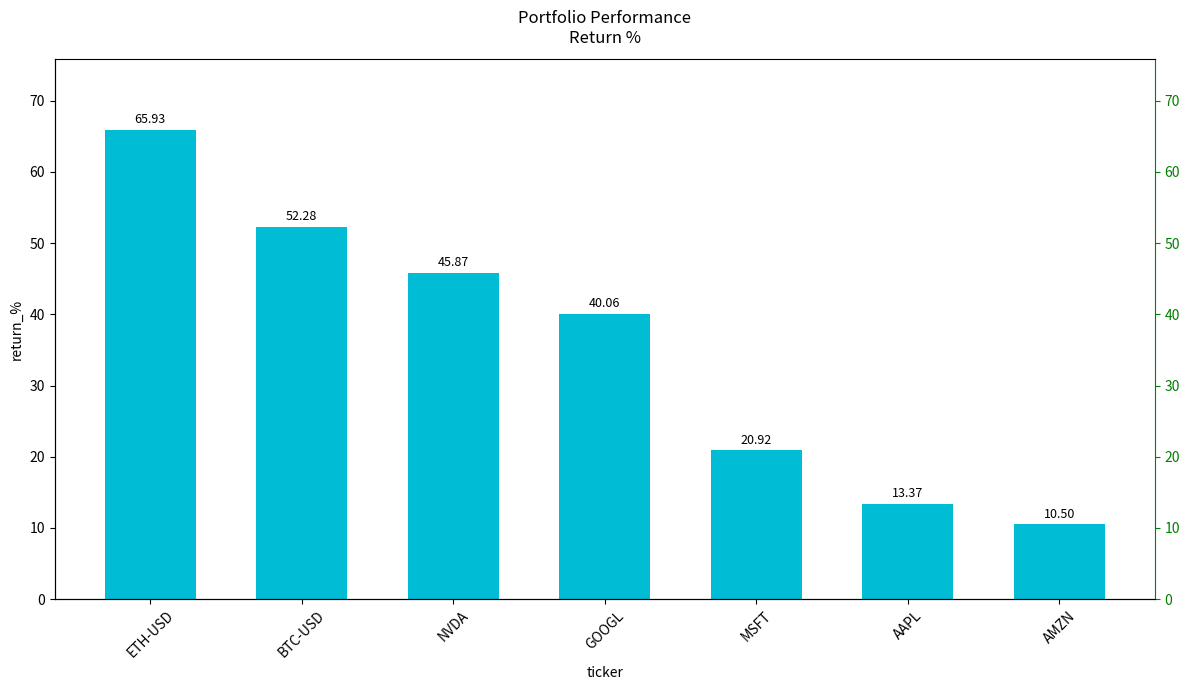

Where is the data nearest to the value 38?

GOOGL